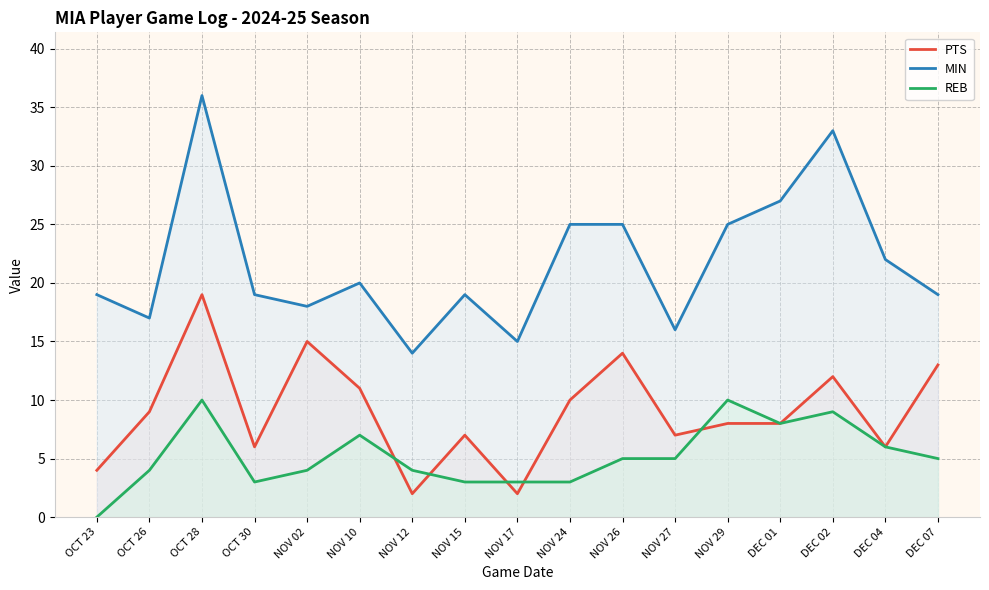

What is the total value across all series at DEC 02?

54